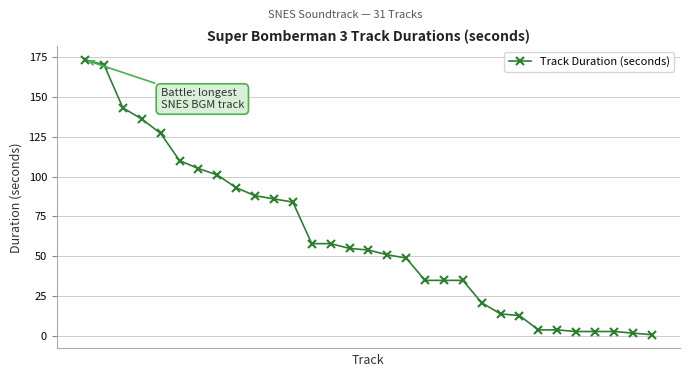

What is the maximum value shown in the chart?

173